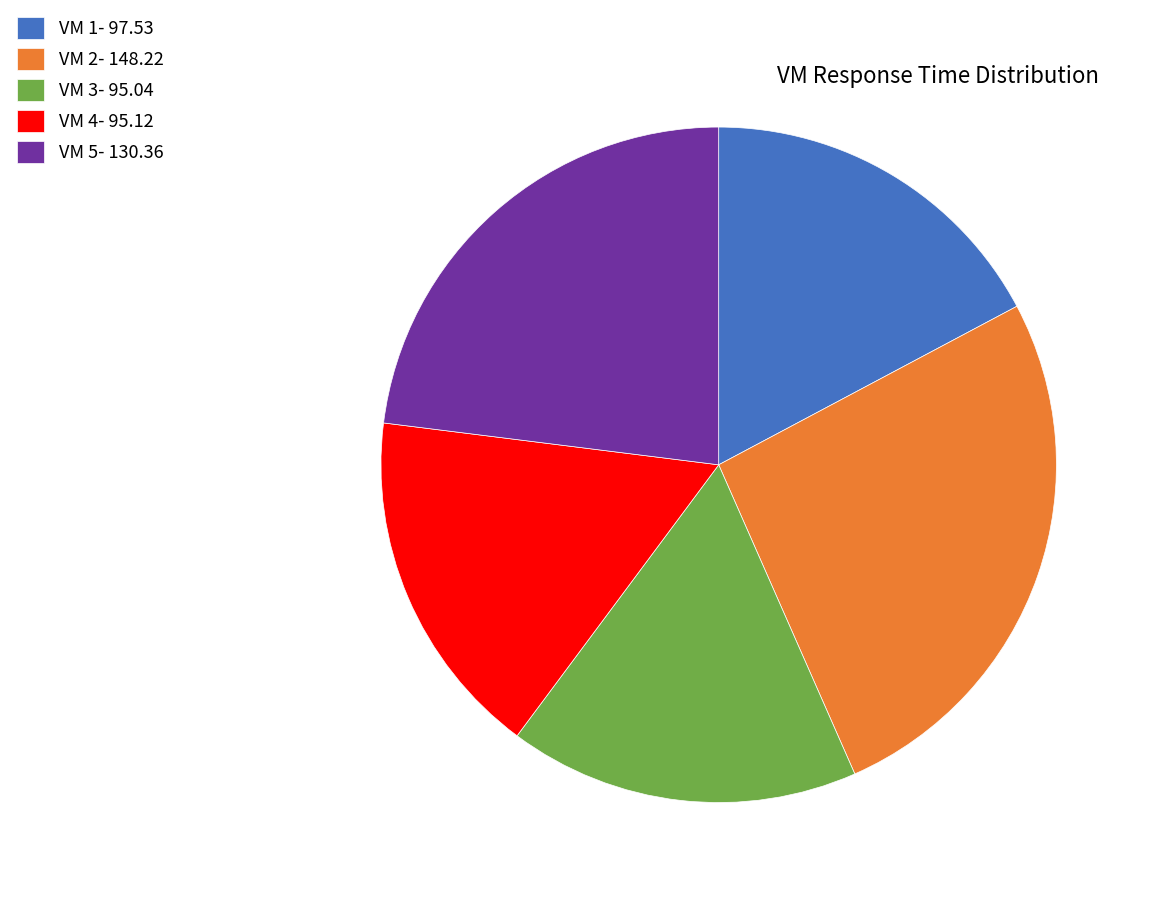

Is there a majority slice in this chart?

No